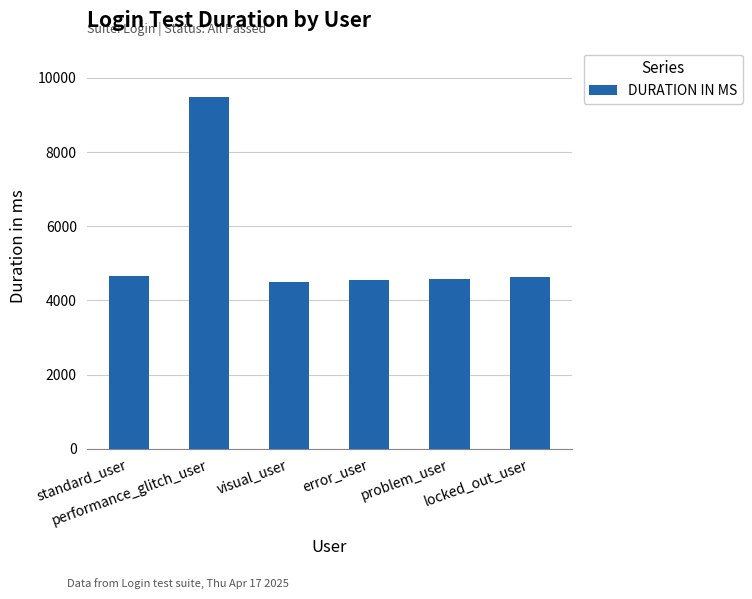

What is the sum of all values?

32444